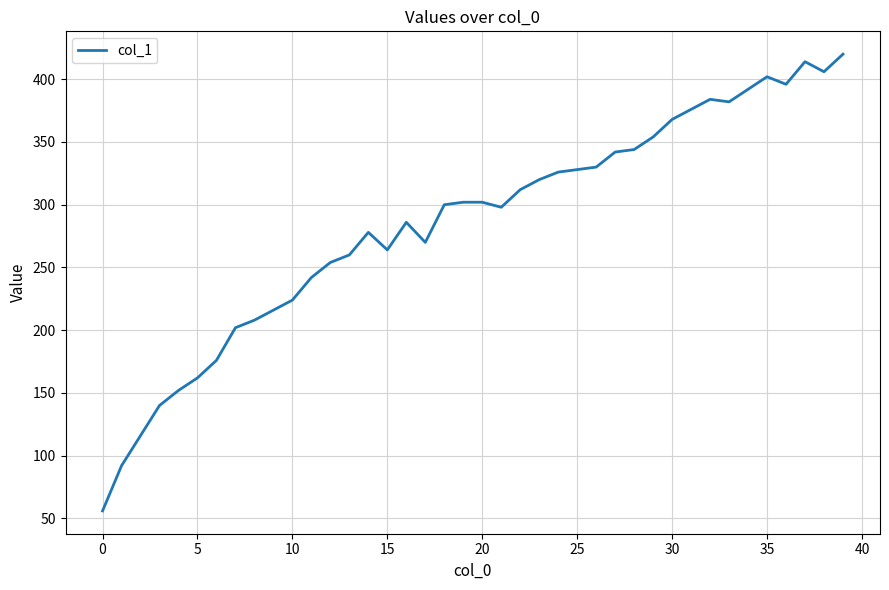

What is the maximum value shown in the chart?

420